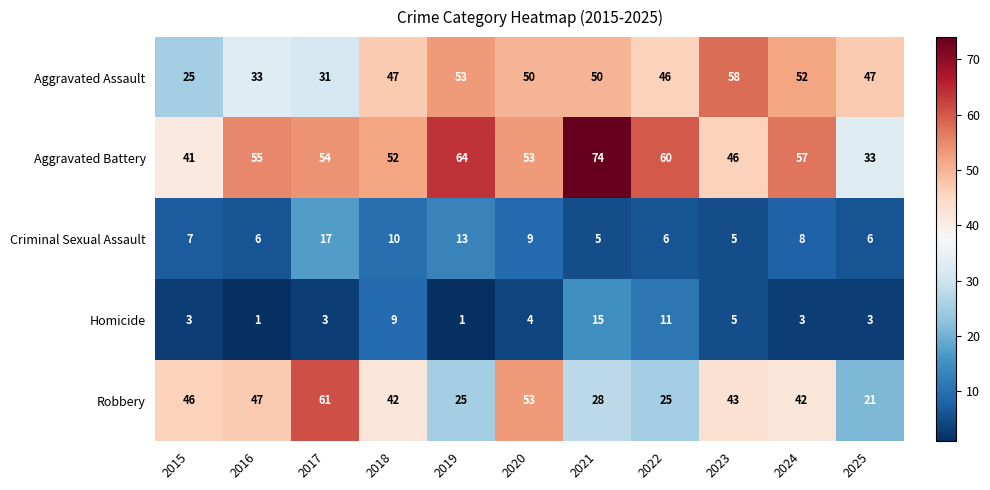

At how many categories does at least one series exceed 21?

11